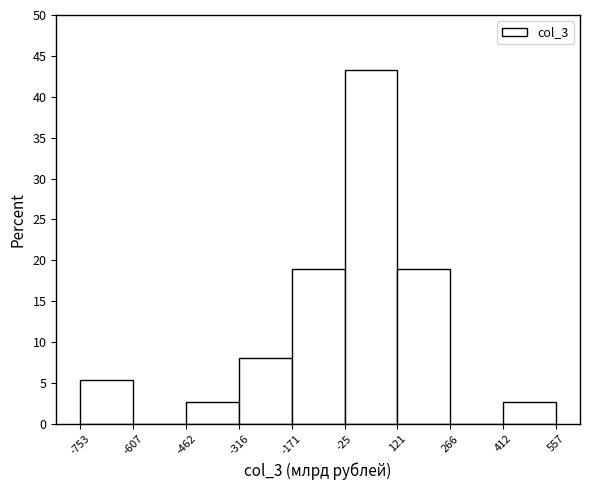

Reading left to right, transcribe this chart: for each bar, give the range it covers on the x-axis and its height. The values are not printed on the chart, so give them approximately, as read against the axis.

-753 to -607: 5.5
-607 to -462: 0
-462 to -316: 2.5
-316 to -171: 8.0
-171 to -25: 19.0
-25 to 121: 43.0
121 to 266: 19.0
266 to 412: 0
412 to 557: 2.5